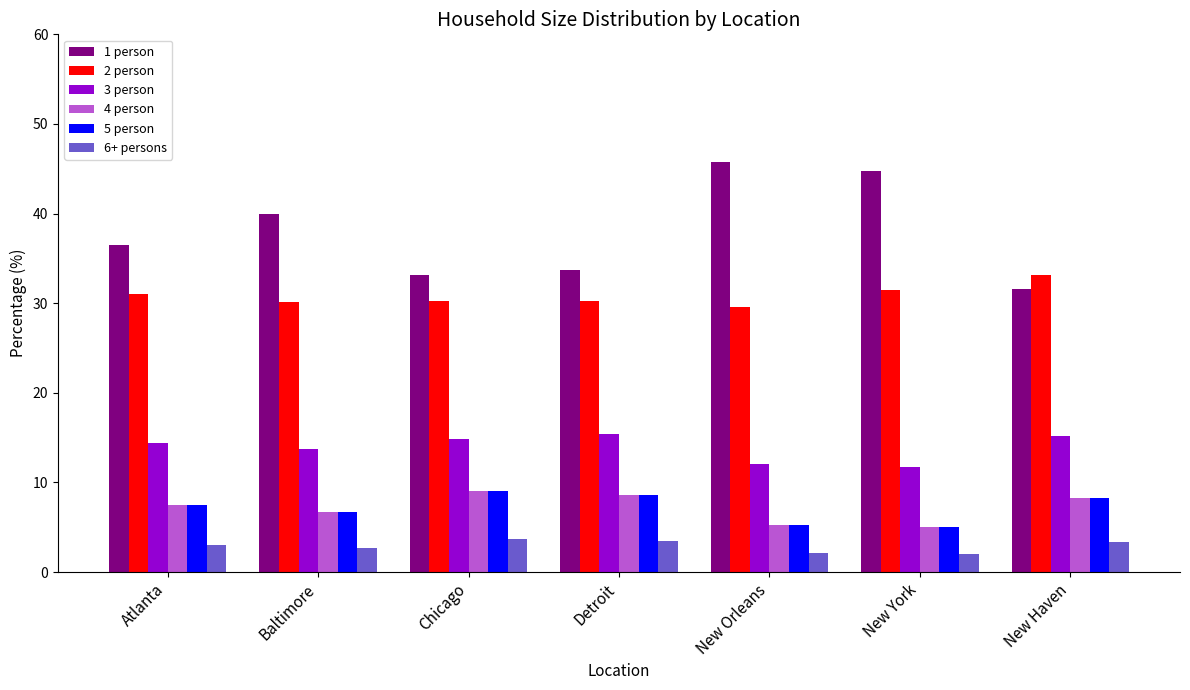

What is the maximum value for 5 person?

9.0